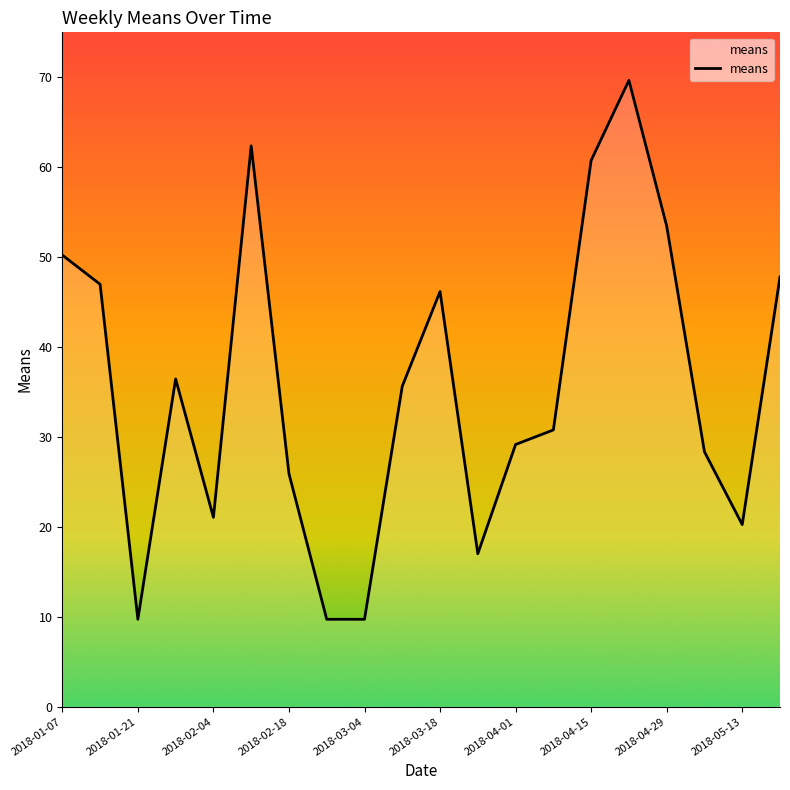

What is the smallest value displayed?

9.7